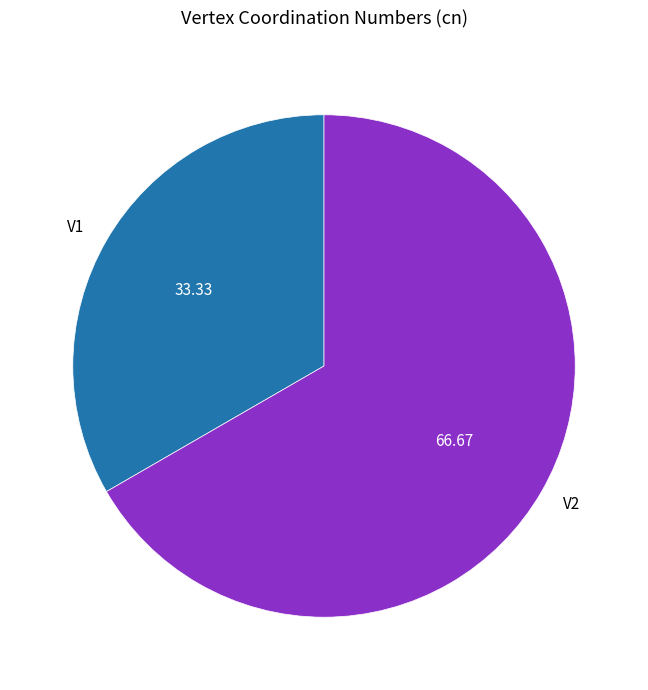

Is there a majority slice in this chart?

Yes